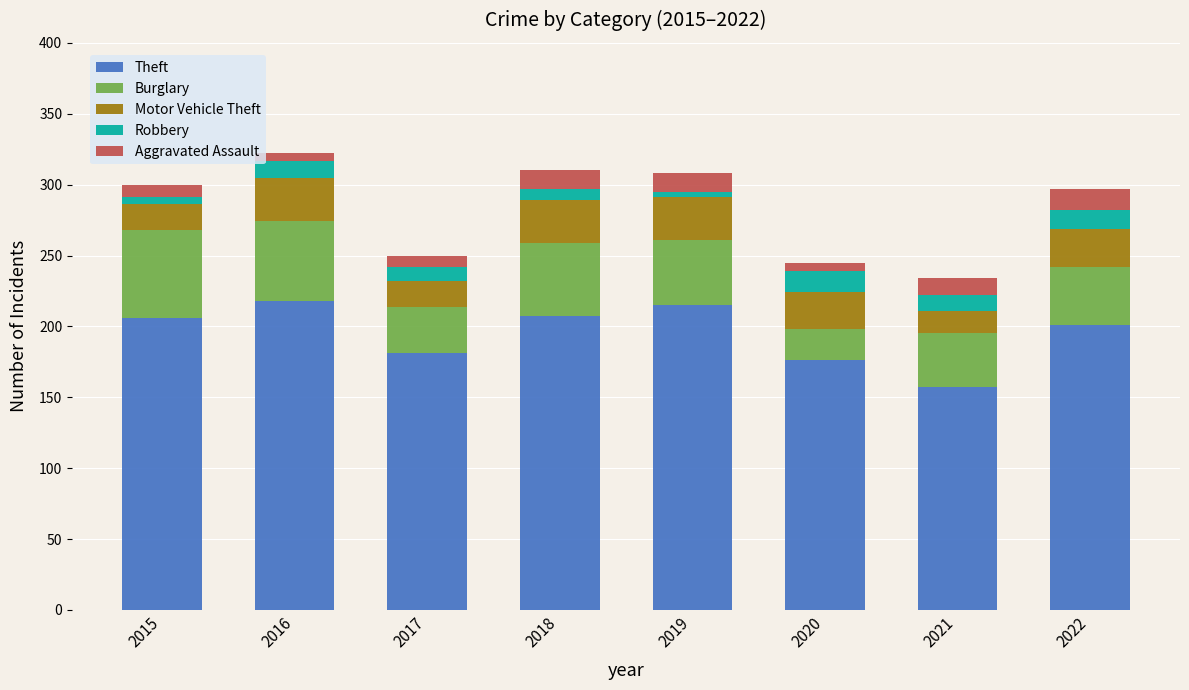

What is the average value of the Theft series?

195